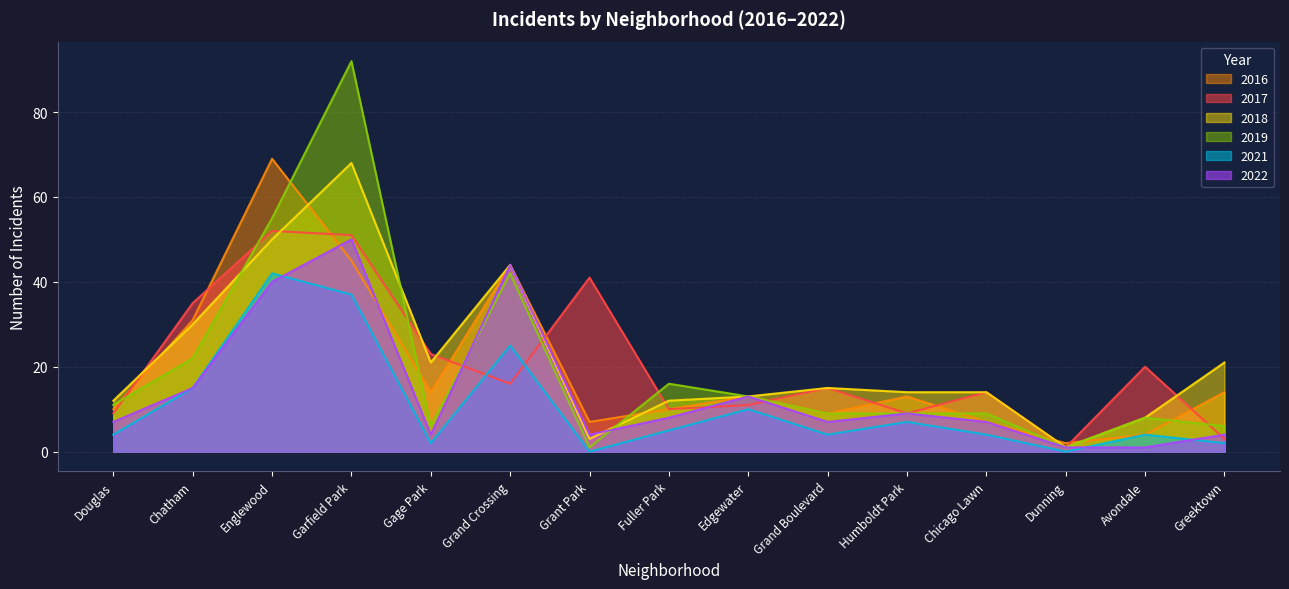

How many data points does each series have?

15